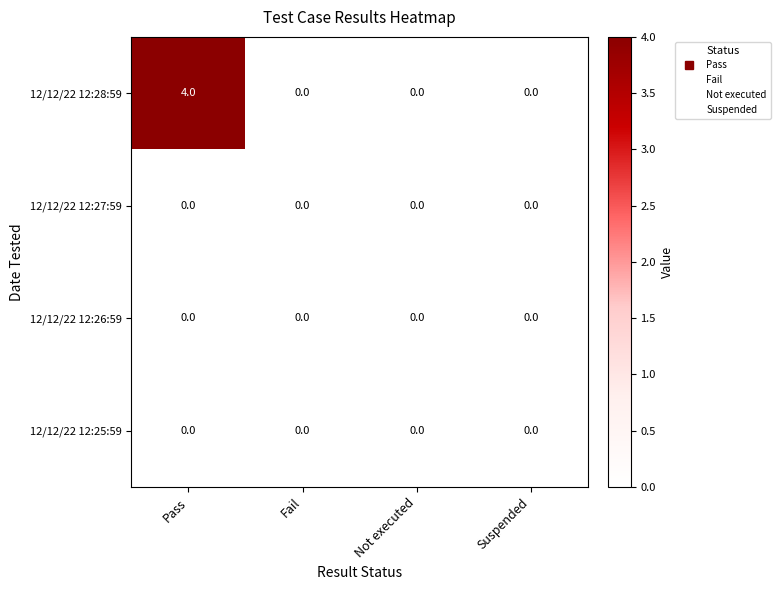

How many 12/12/22 12:28:59 values are between 0 and 4?

4